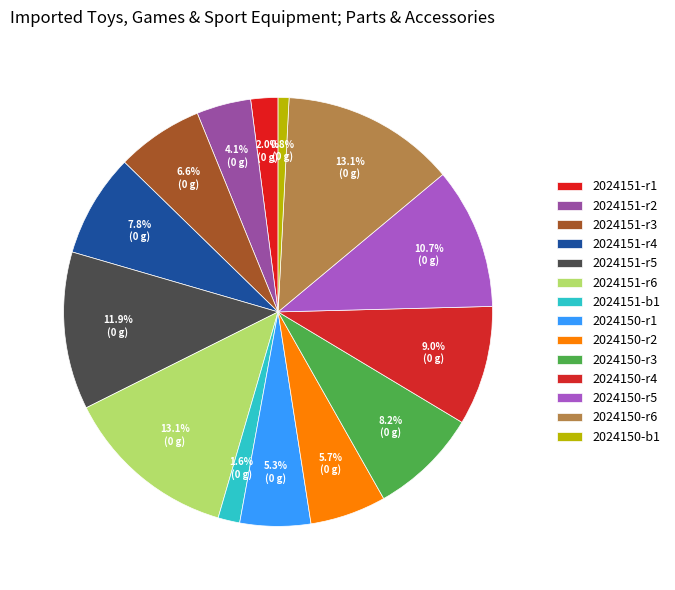

Does 2024150-r5 account for over 50% of the chart?

No